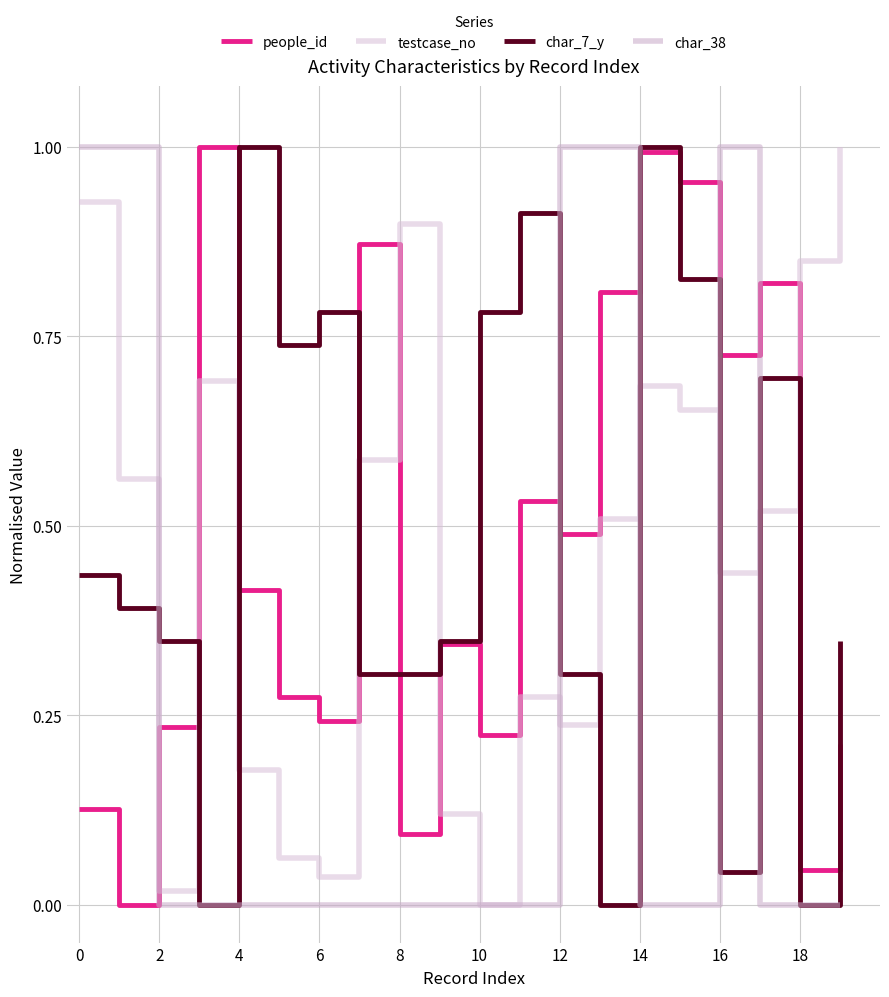

At which category is the sum across all series the highest?

14